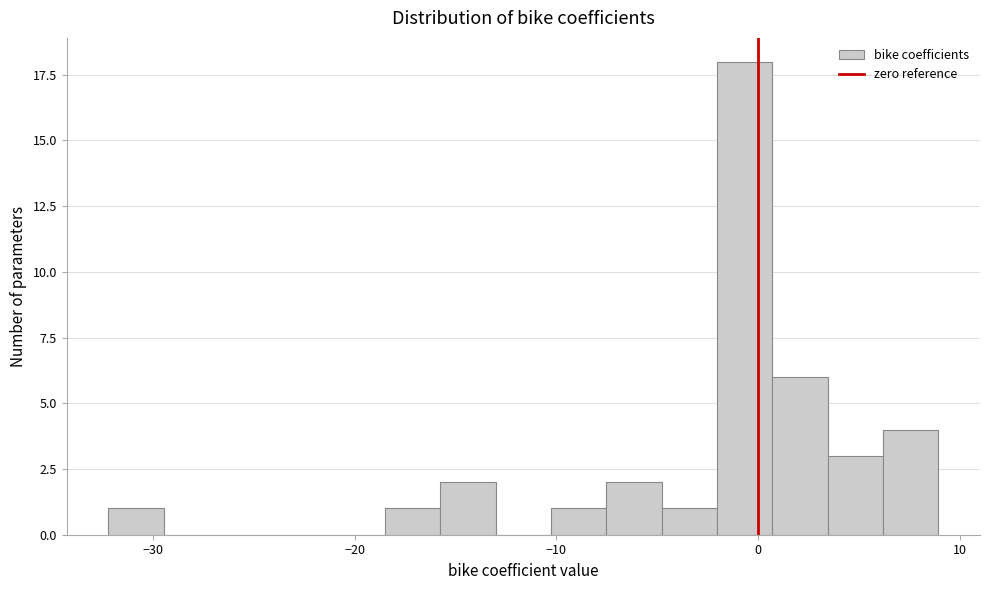

Around what value on the x-axis is the tallest bar? Give the approximate position of its centre, as read against the axis.

-1